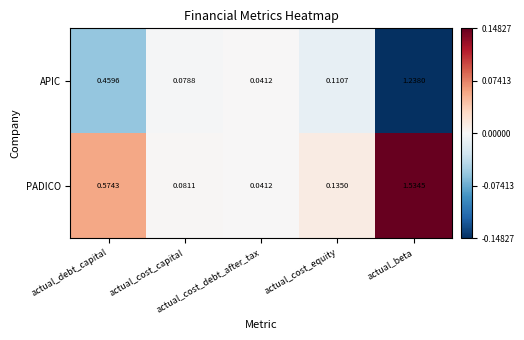

List the series in order of their peak value, highest first.

PADICO, APIC